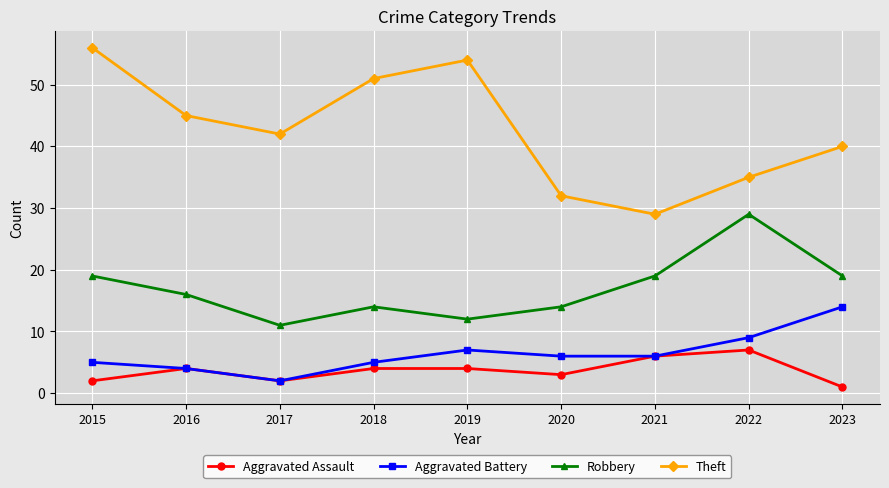

Does the chart have visible grid lines?

Yes